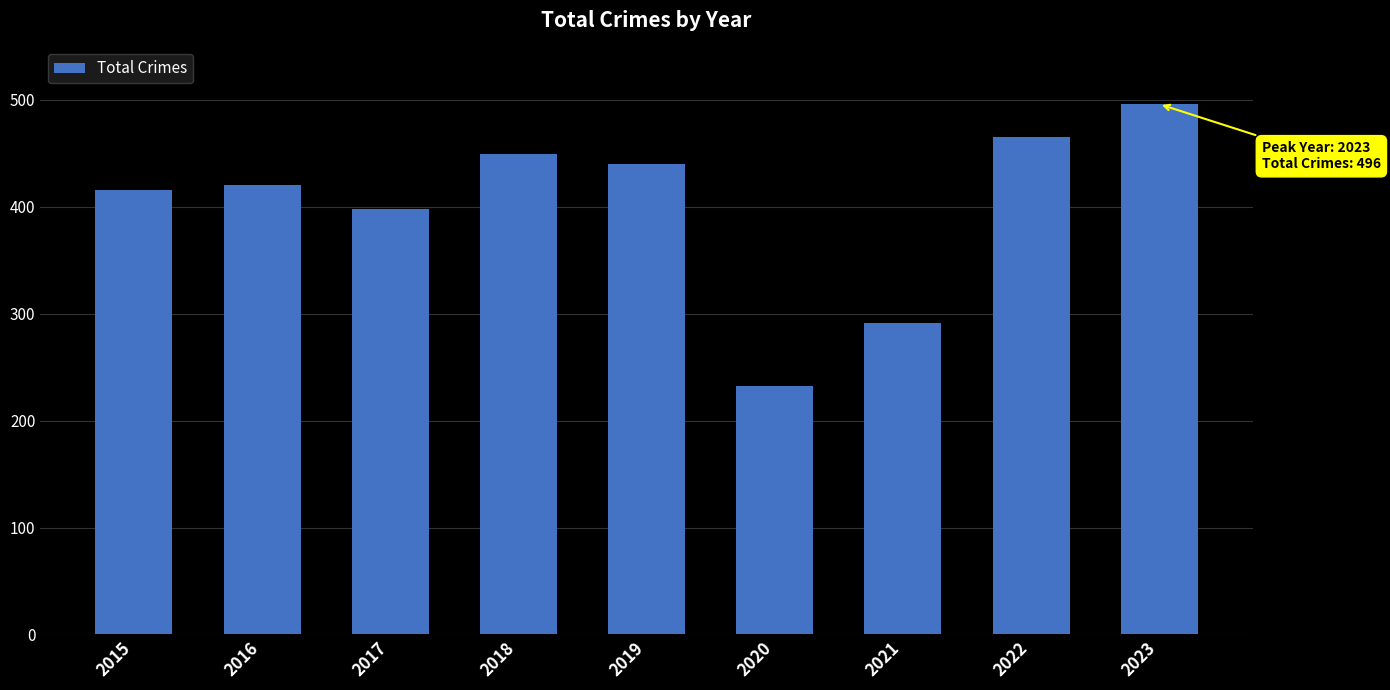

Does the chart contain any negative values?

No